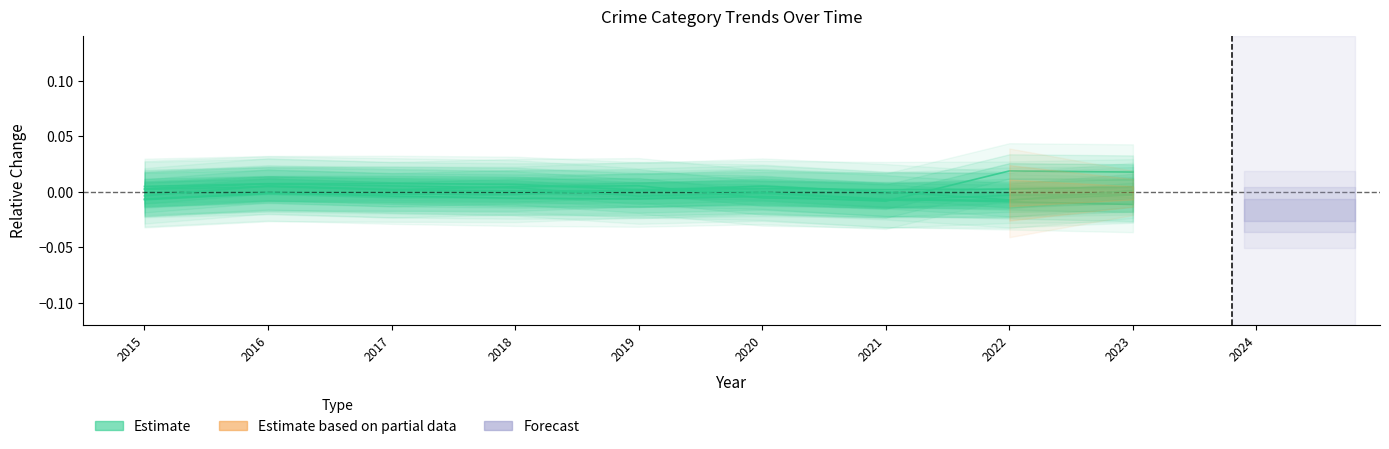

True or false: the data shows -0.0 at 2022.

False